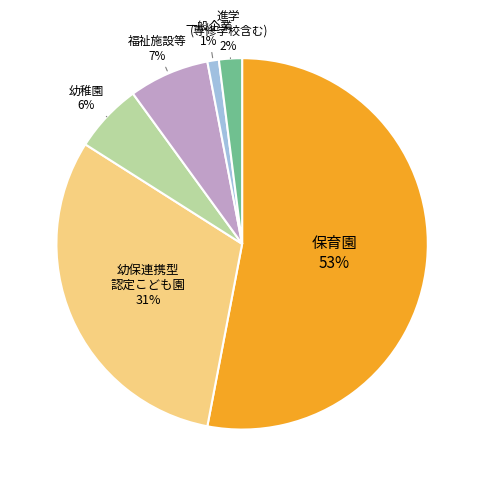

Count the number of slices in the pie.

6